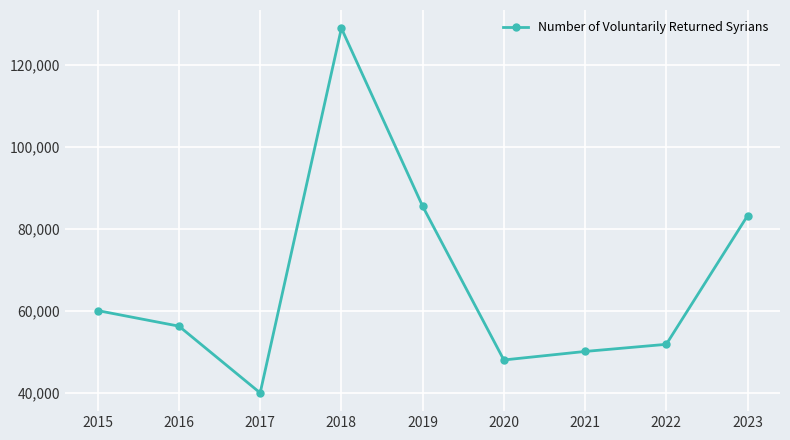

What is the greatest value displayed?

129000